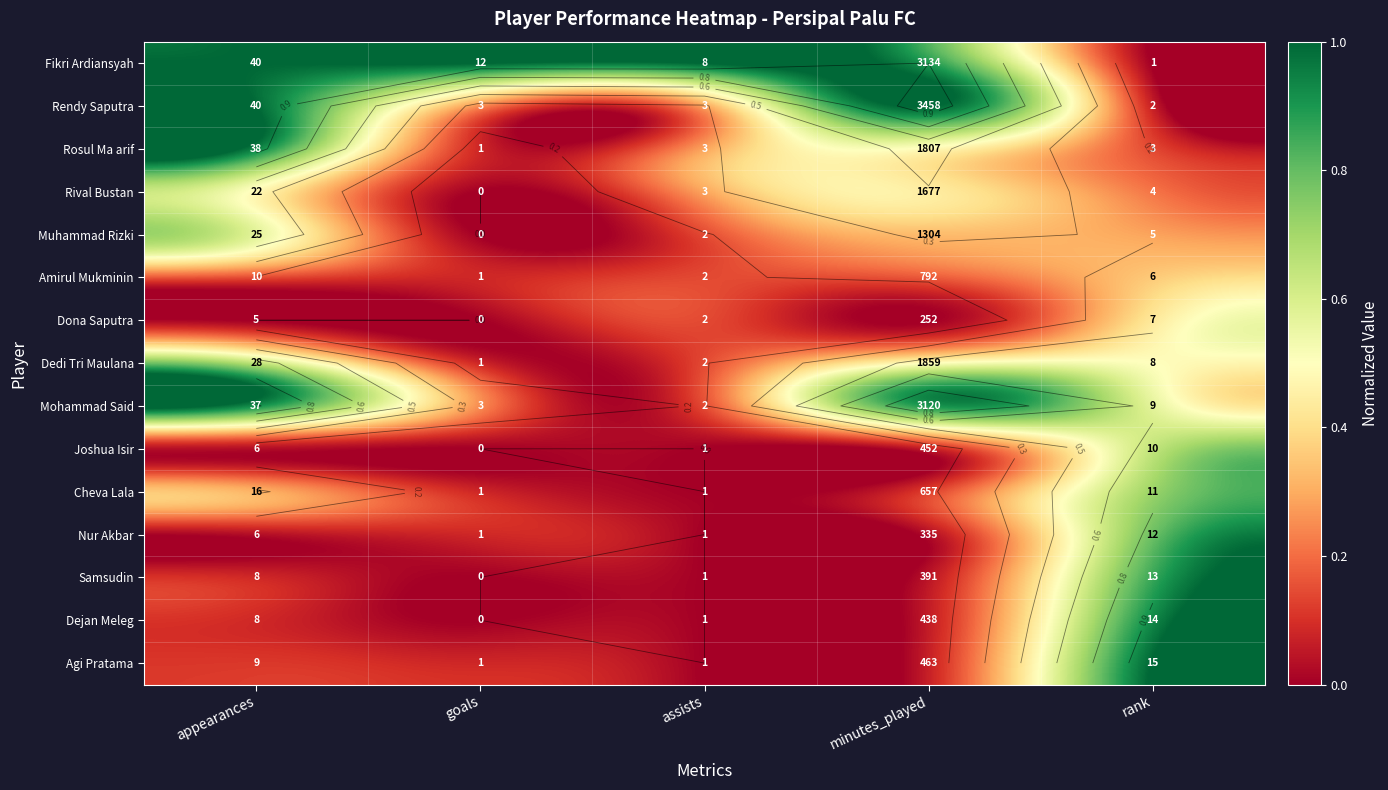

Rank the series by their maximum value, from highest to lowest.

Fikri Ardiansyah, Rendy Saputra, Agi Pratama, Rosul Ma arif, Dejan Meleg, Mohammad Said, Samsudin, Nur Akbar, Cheva Lala, Dedi Tri Maulana, Joshua Isir, Muhammad Rizki, Rival Bustan, Dona Saputra, Amirul Mukminin